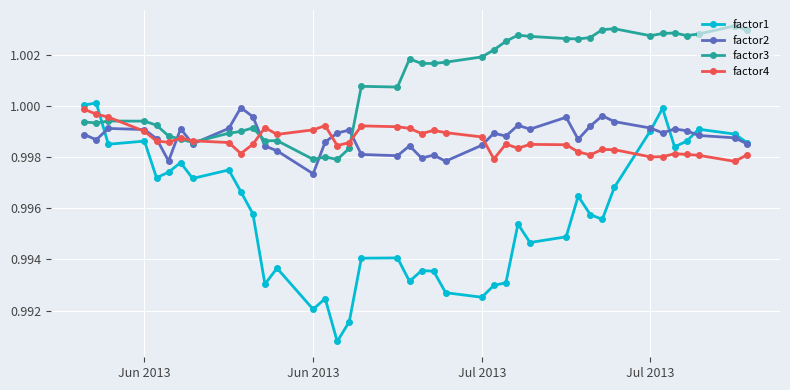

True or false: factor3 has more than 1 interior local peaks.

True